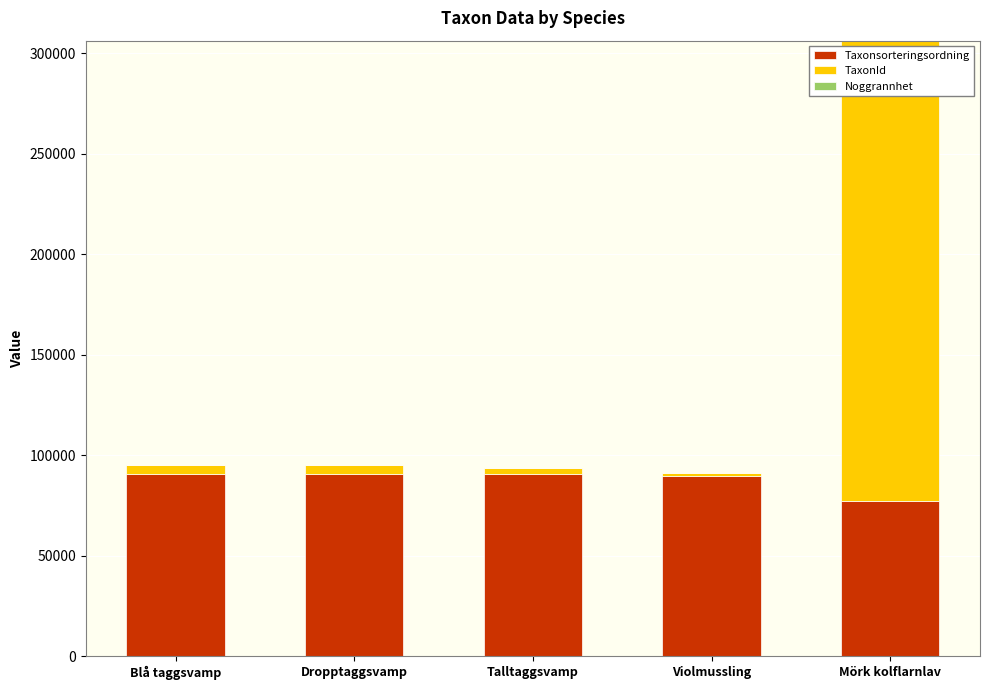

The value of Taxonsorteringsordning at Dropptaggsvamp is 90653. True or false?

True